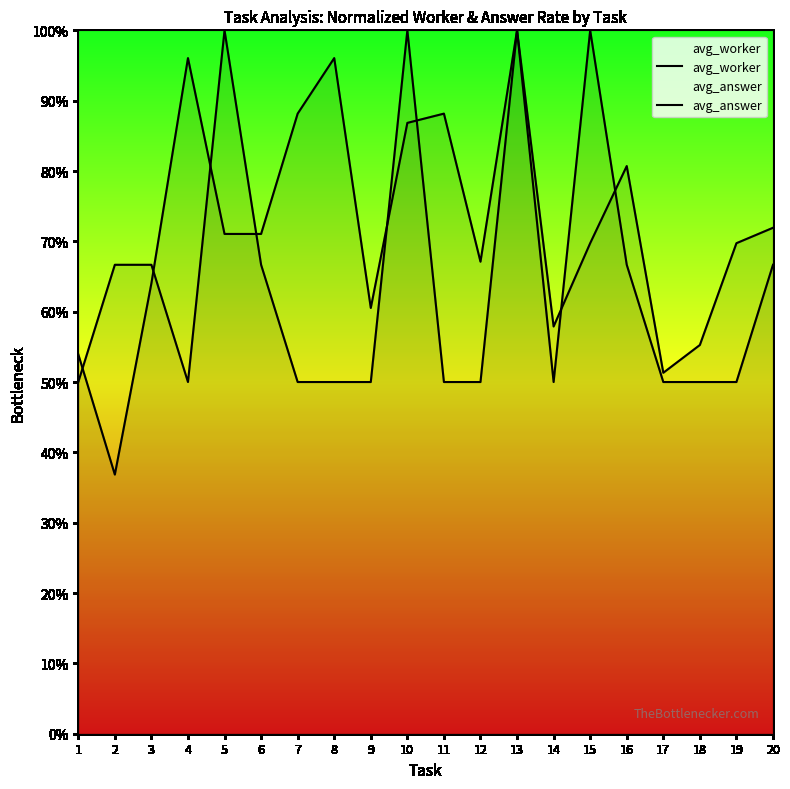

How many lines are shown in the chart?

2